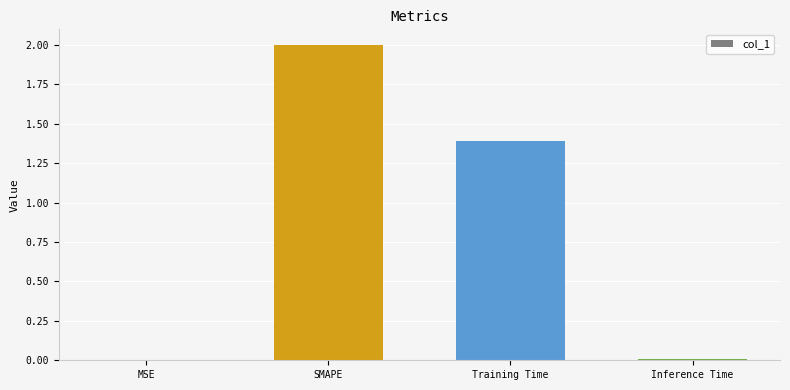

Which category has the highest value across all series?

SMAPE